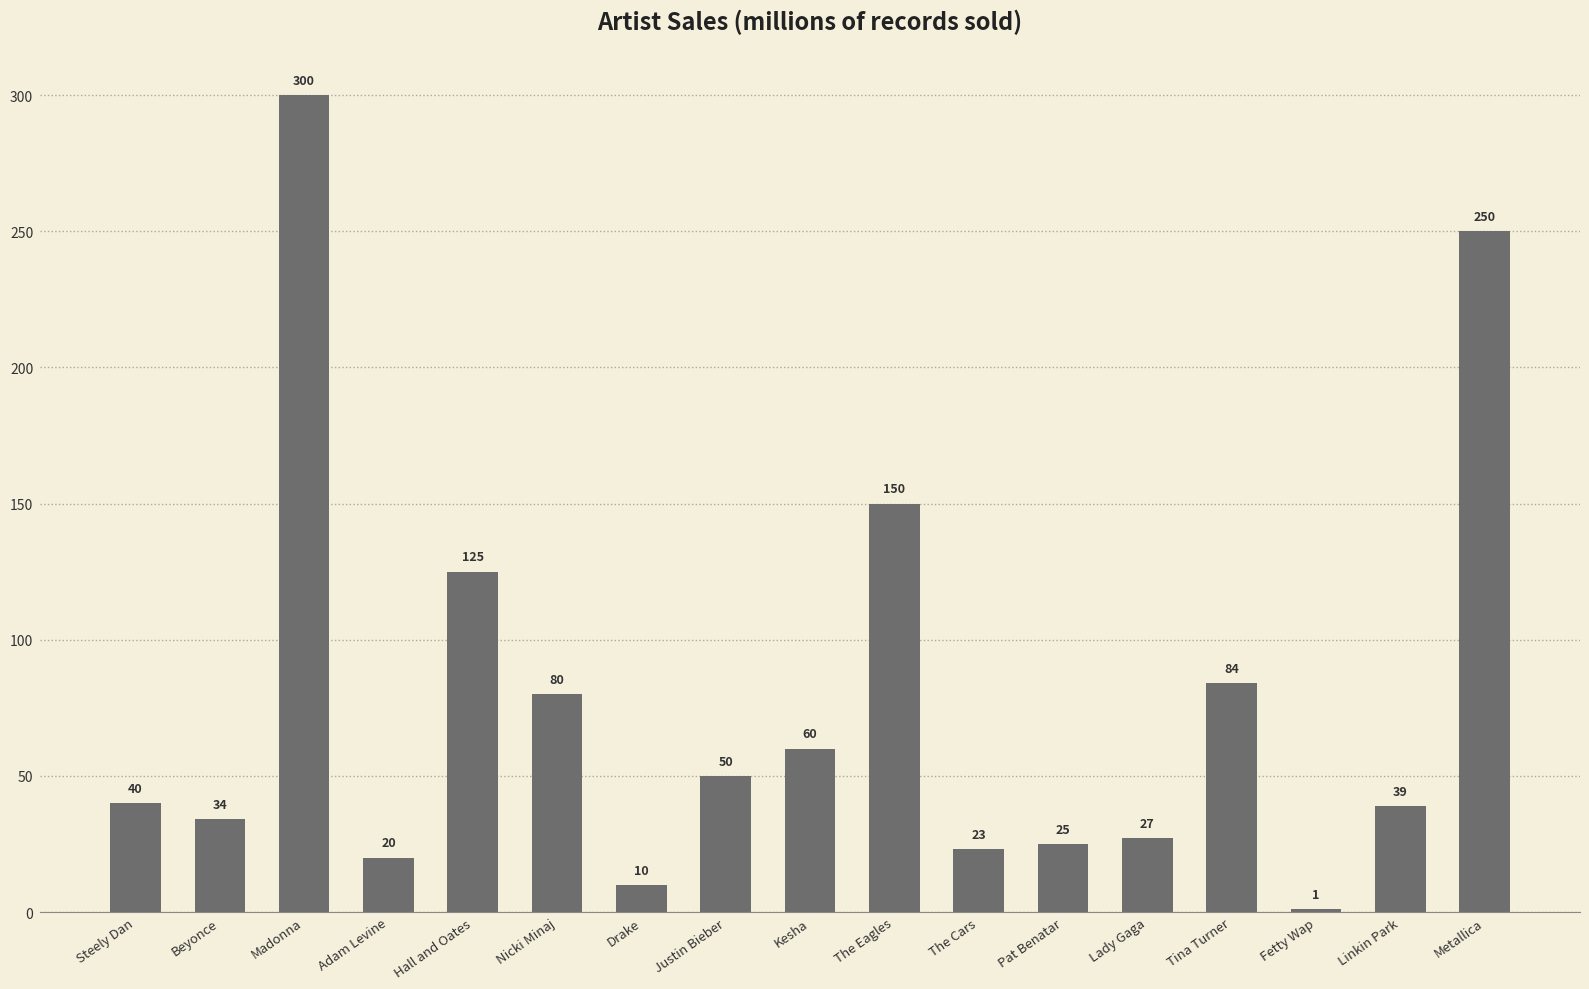

Count the number of categories in the chart.

17